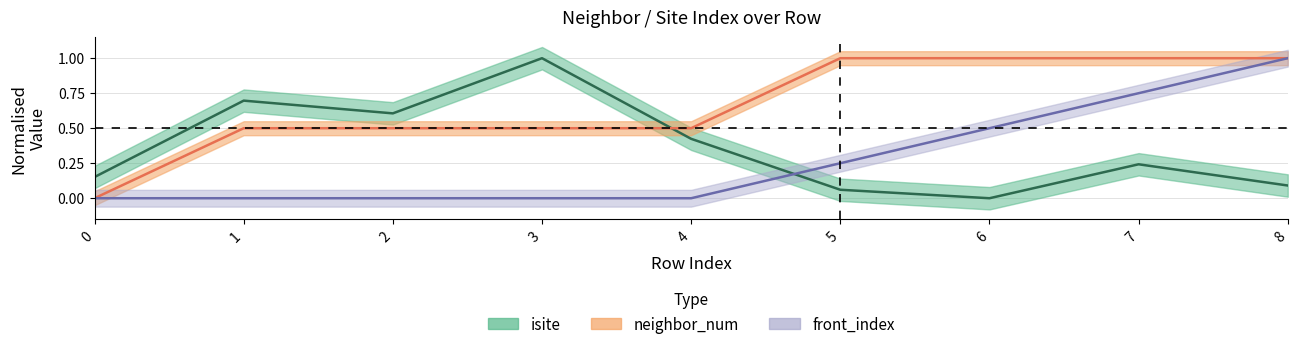

Between 4 and 7, which is larger?

4